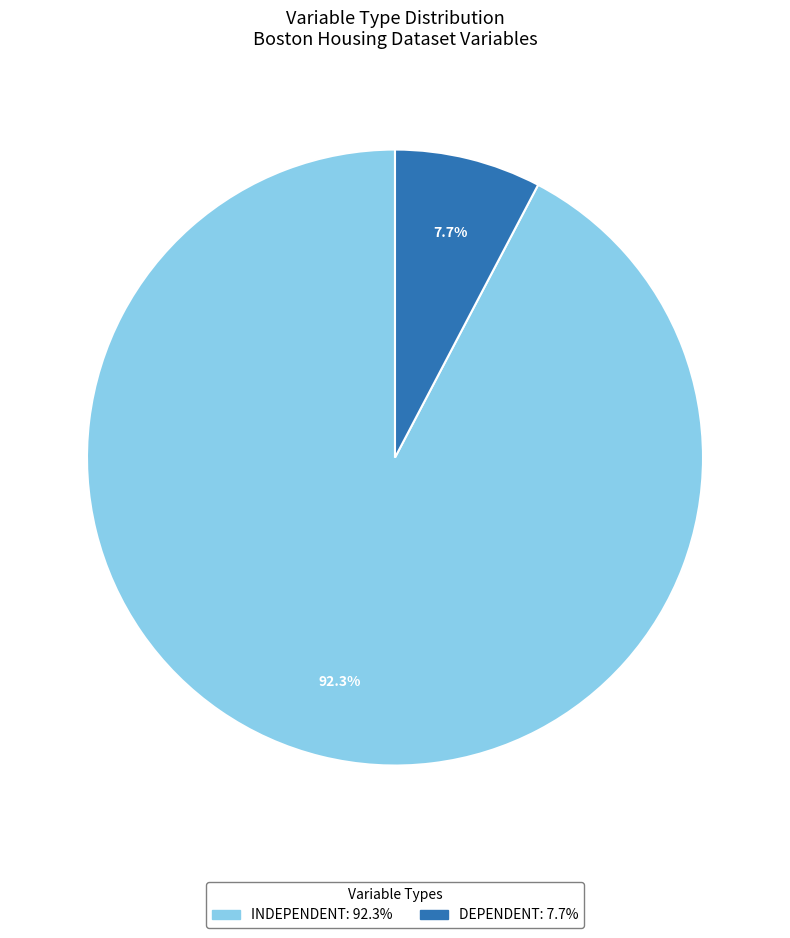

How many segments does this pie chart have?

2